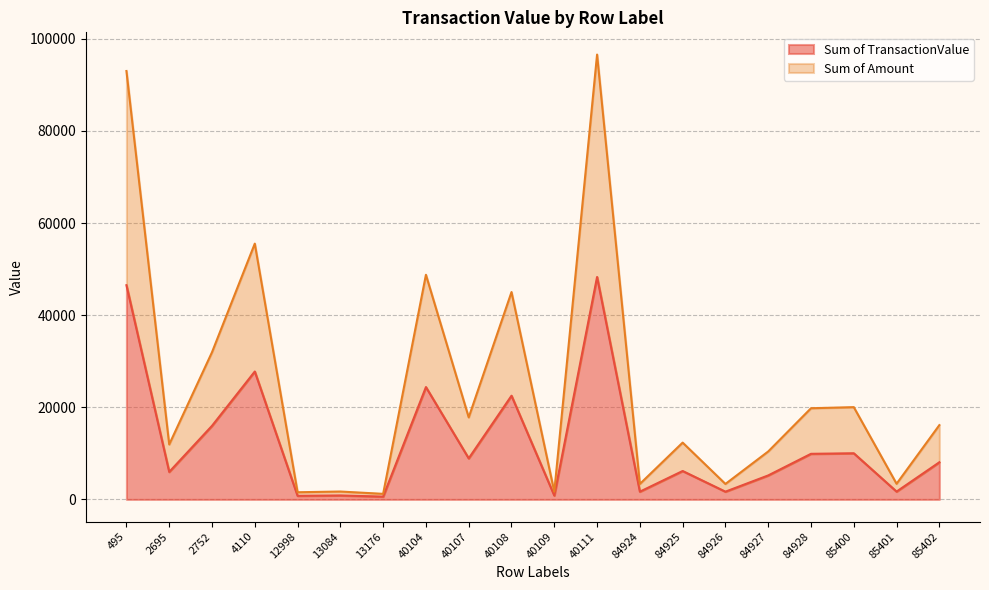

In Sum of TransactionValue, how many points are lower than both neighbors (excluding endpoints)?

8